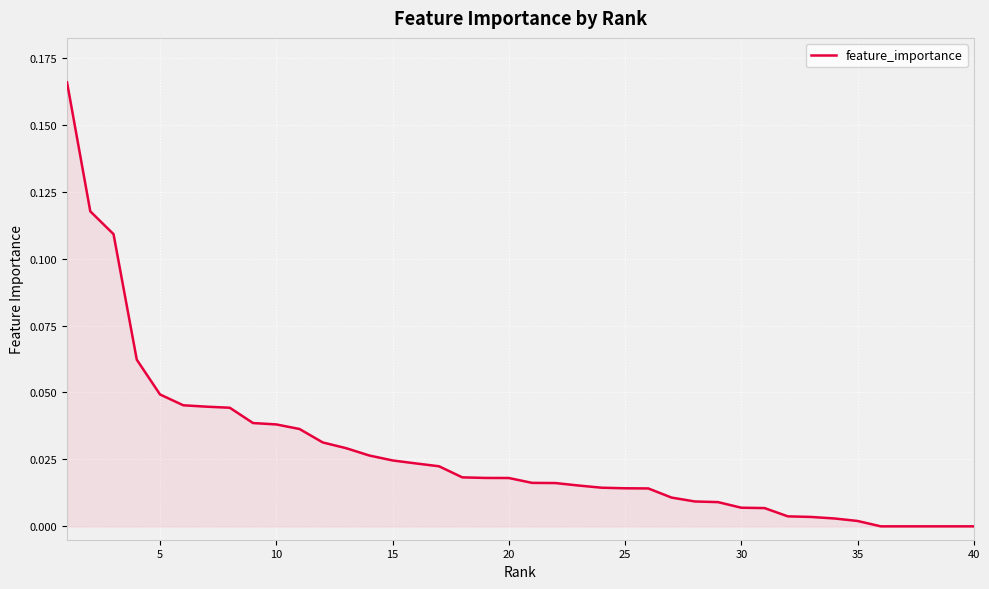

Reading left to right, extract all data points from this chart.

0.2	0.1	0.1	0.1	0.0	0.0	0.0	0.0	0.0	0.0	0.0	0.0	0.0	0.0	0.0	0.0	0.0	0.0	0.0	0.0	0.0	0.0	0.0	0.0	0.0	0.0	0.0	0.0	0.0	0.0	0.0	0.0	0.0	0.0	0.0	0.0	0.0	0.0	0.0	0.0